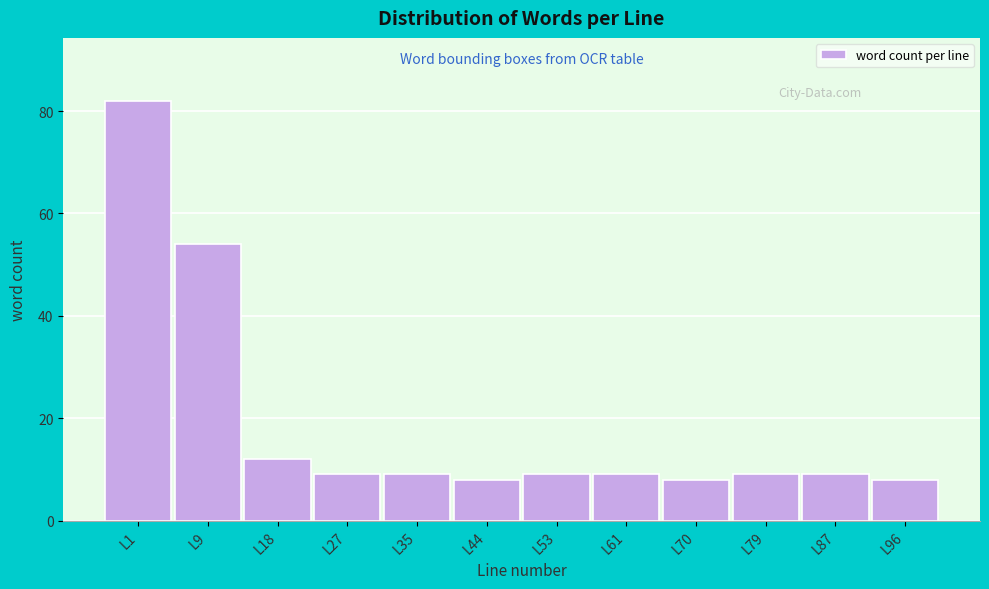

Reading left to right, extract all data points from this chart.

82	54	12	9	9	8	9	9	8	9	9	8